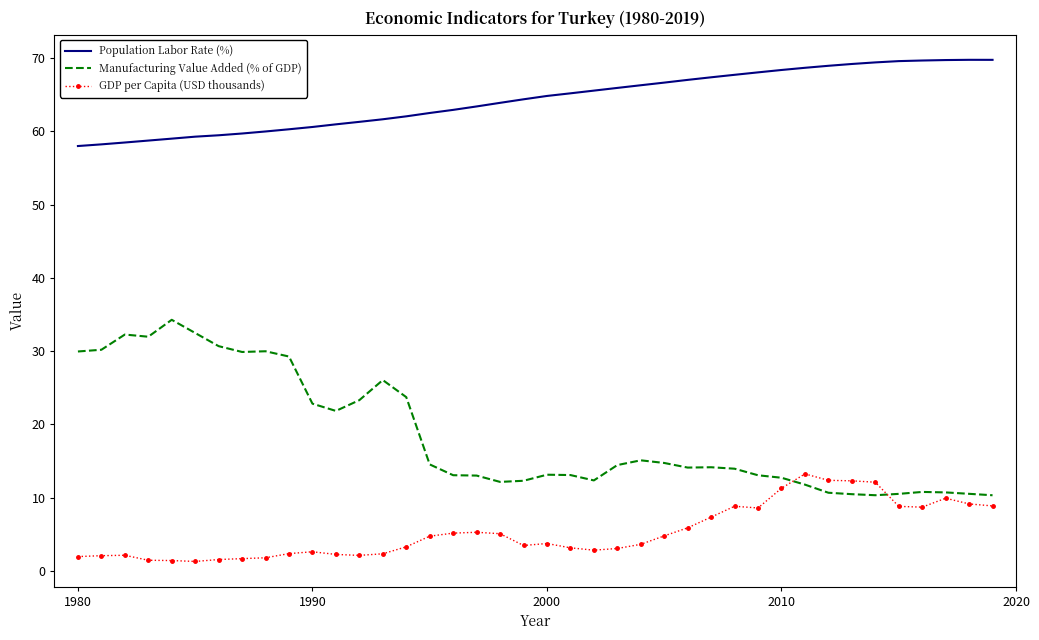

True or false: Population Labor Rate (%) and Manufacturing Value Added (% of GDP) intersect in this chart.

False